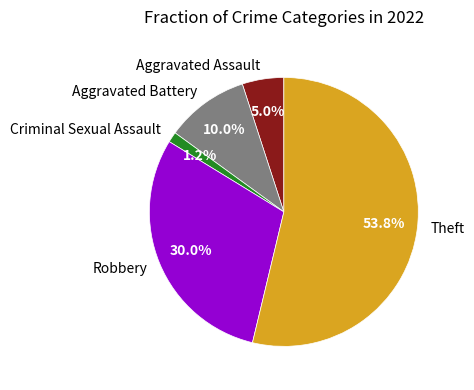

Which has a higher value, Aggravated Assault or Theft?

Theft